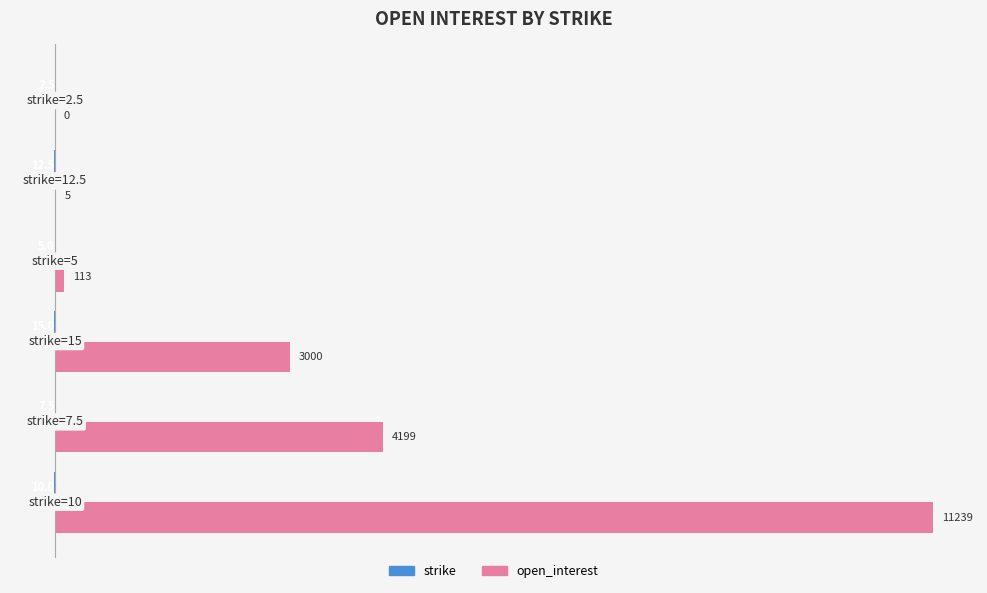

How many categories are shown in the chart?

6